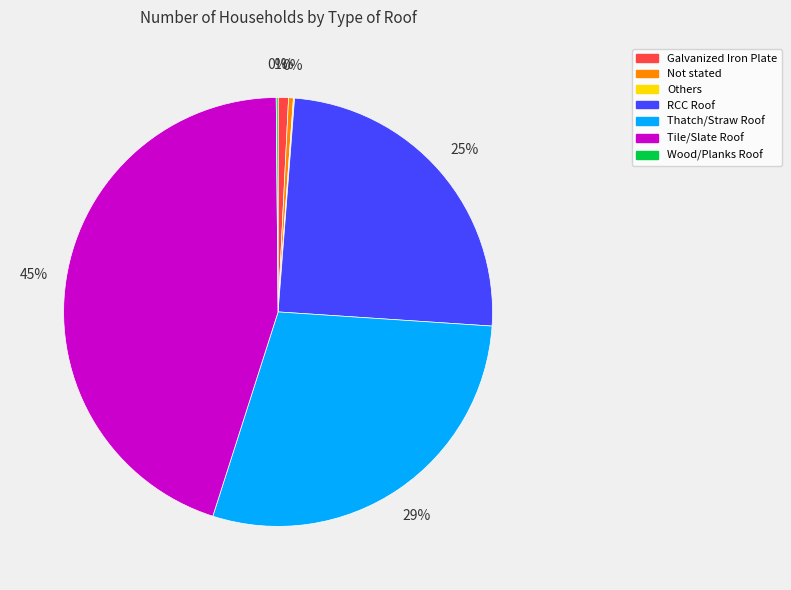

What is the ratio of the value at RCC Roof to the value at Tile/Slate Roof?

0.6